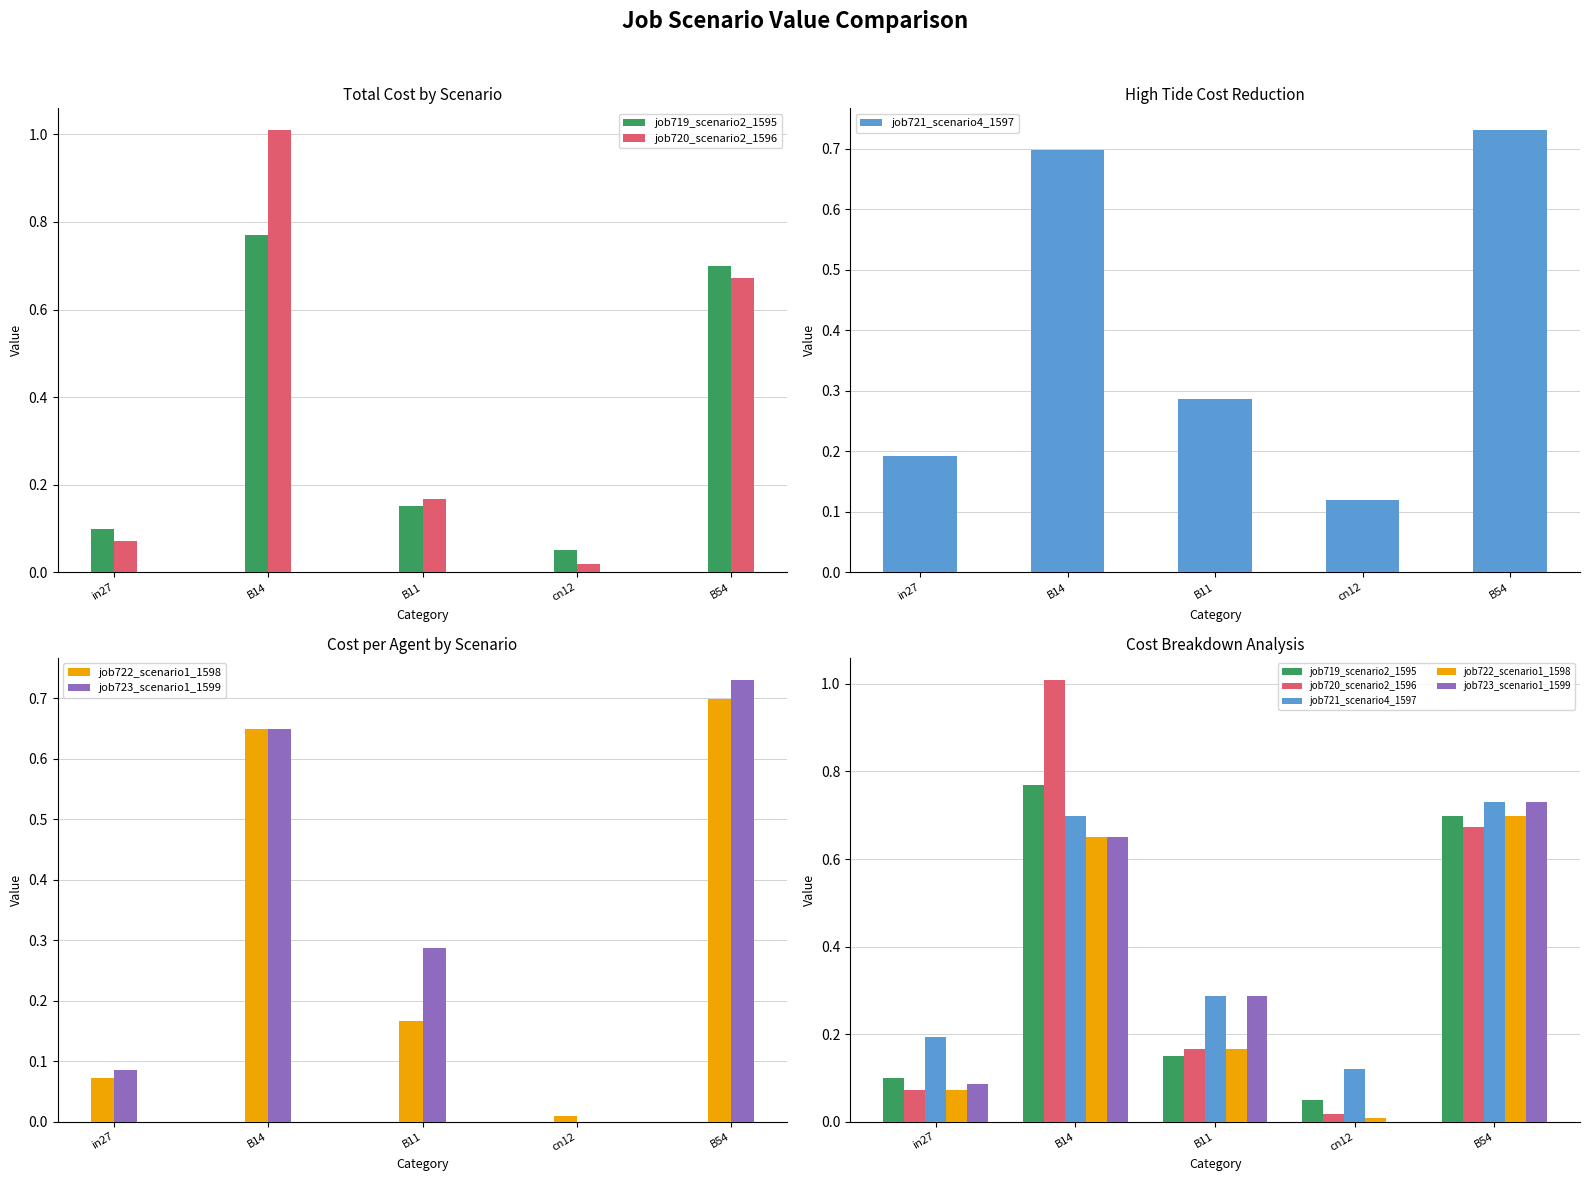

Between B11 and B54, which series saw the biggest shift?

job719_scenario2_1595